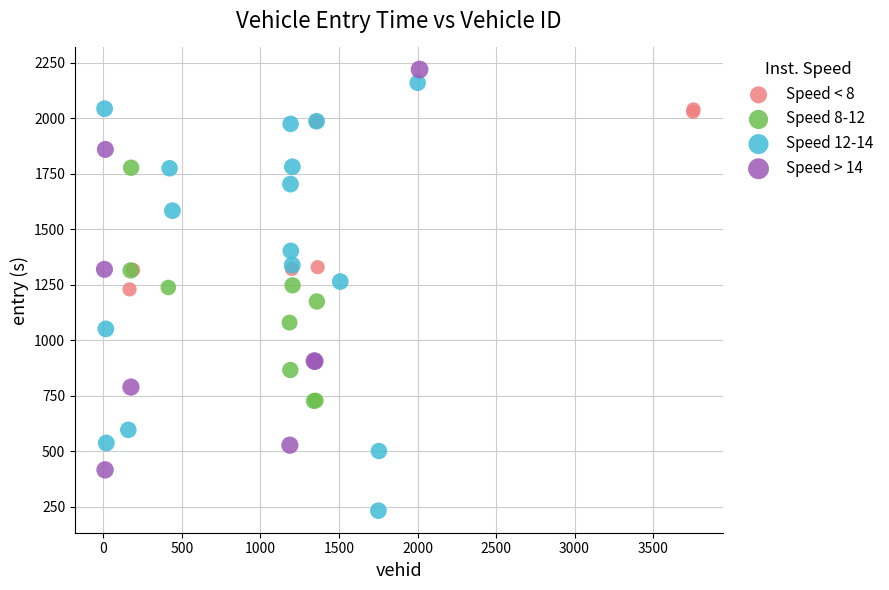

Which series contains the lowest Y value?

Speed 12-14